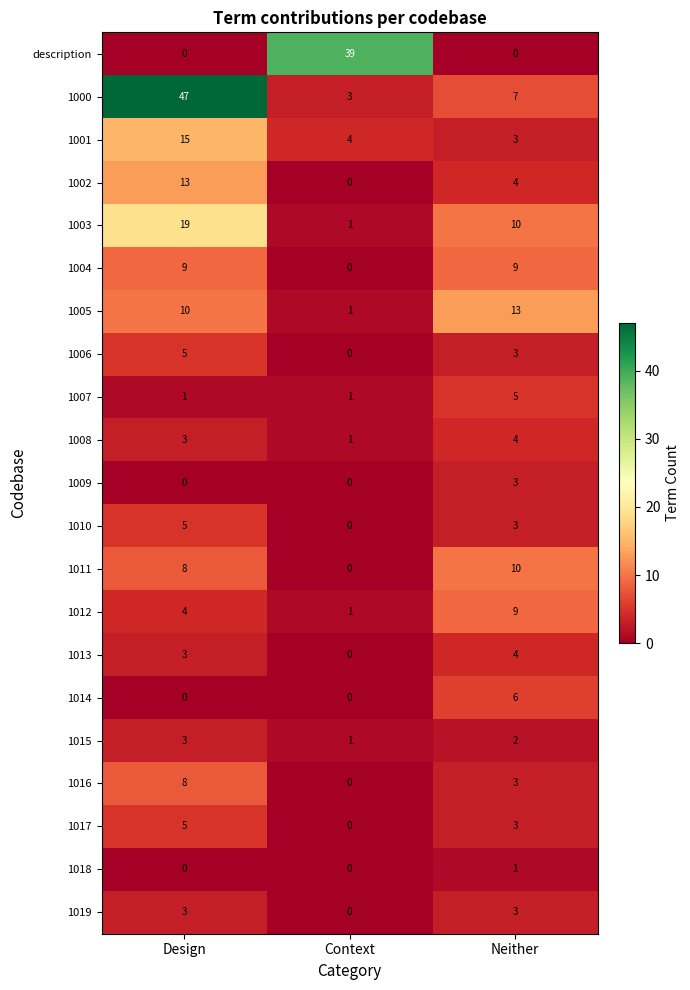

How many positive values does the 1006 series have?

2